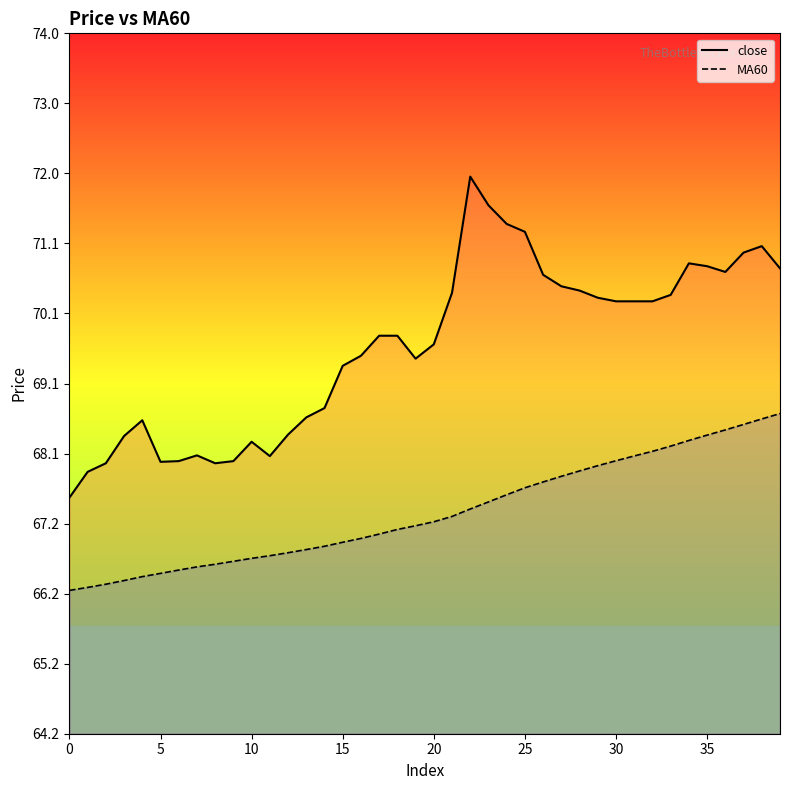

At 15, list the series in order from largest to smallest.

close_line, MA60_line